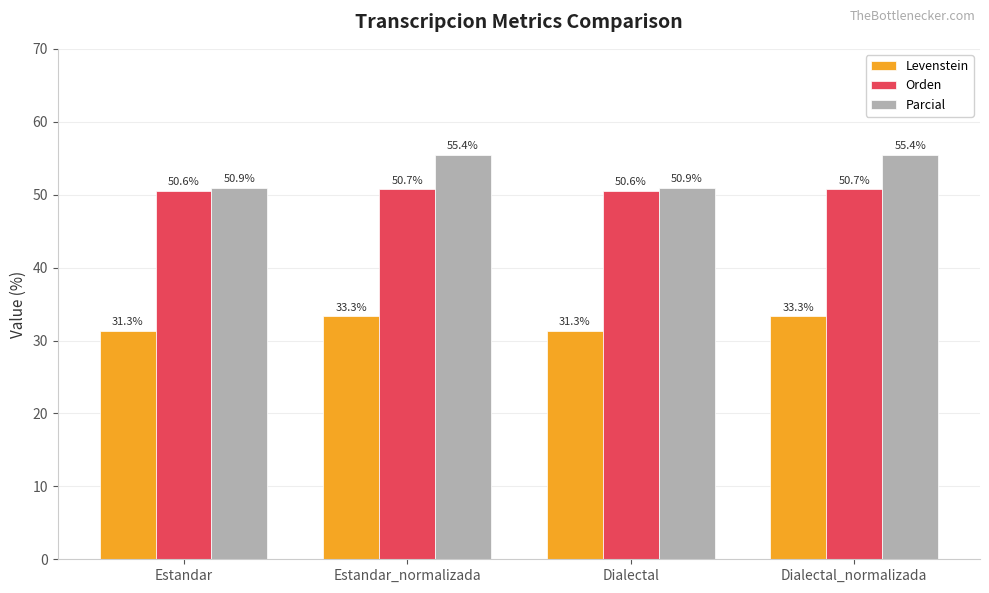

What is the maximum value shown in the chart?

55.4